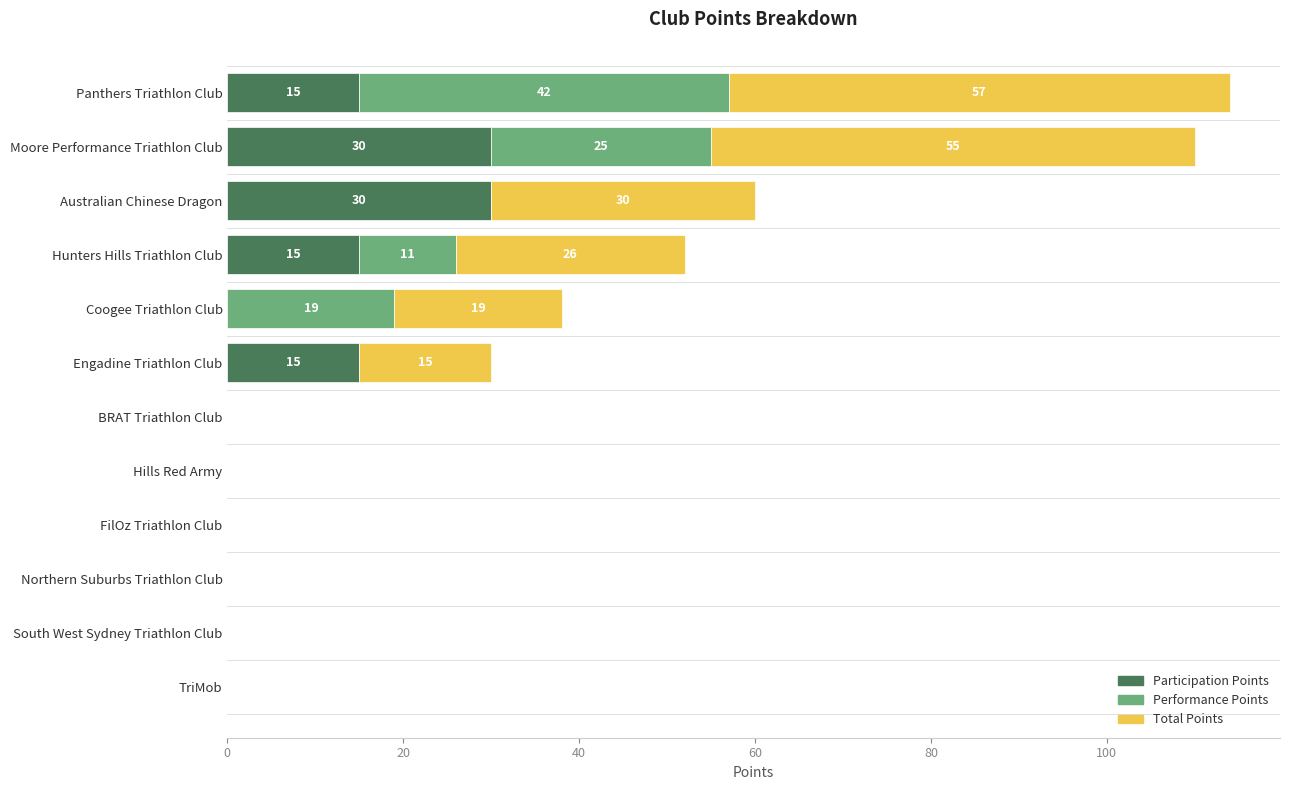

True or false: Participation Points has a value of -17 at TriMob.

False